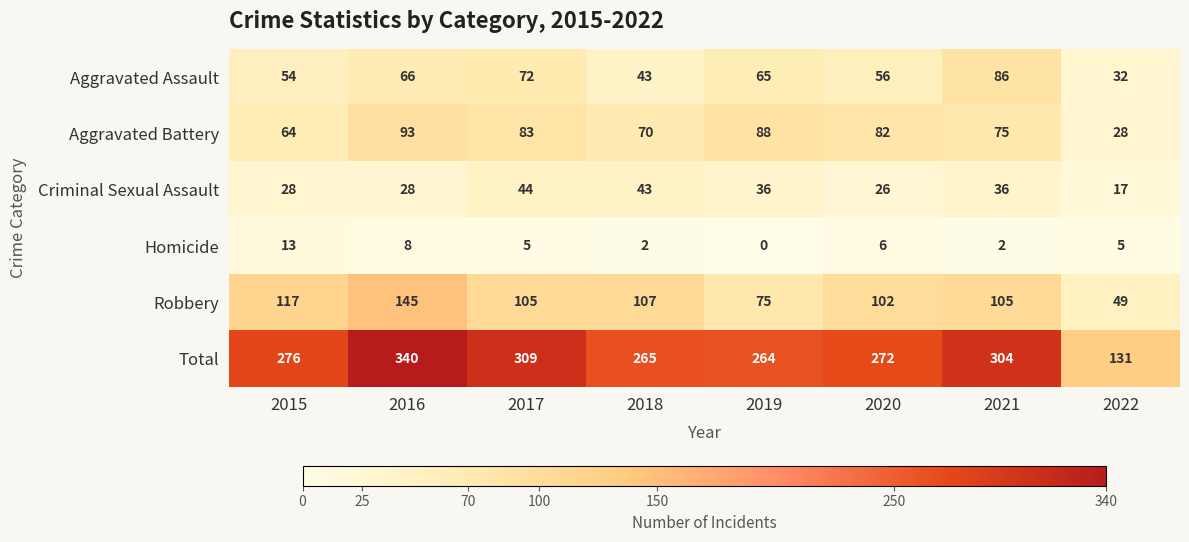

Count the number of data series in this chart.

6